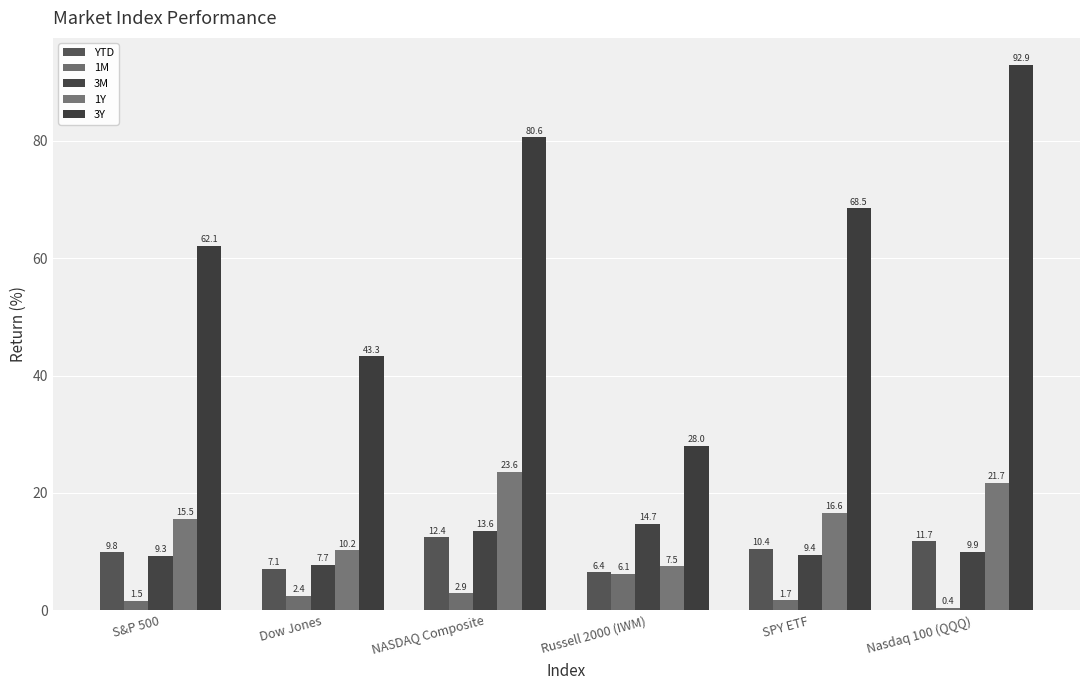

The YTD series shows 15.3 at S&P 500. True or false?

False